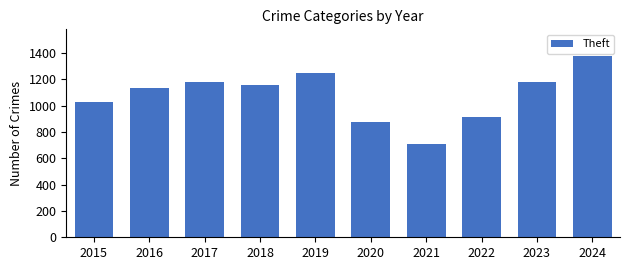

Does the chart contain stacked bars?

No